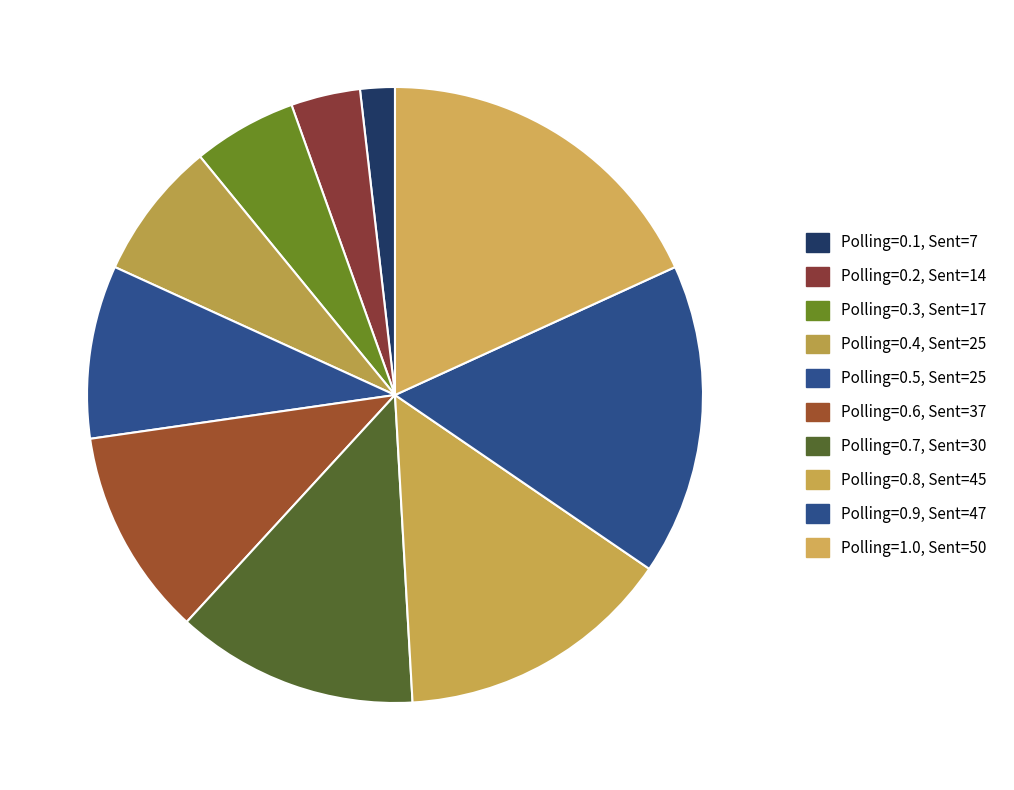

How many slices are in this pie chart?

10